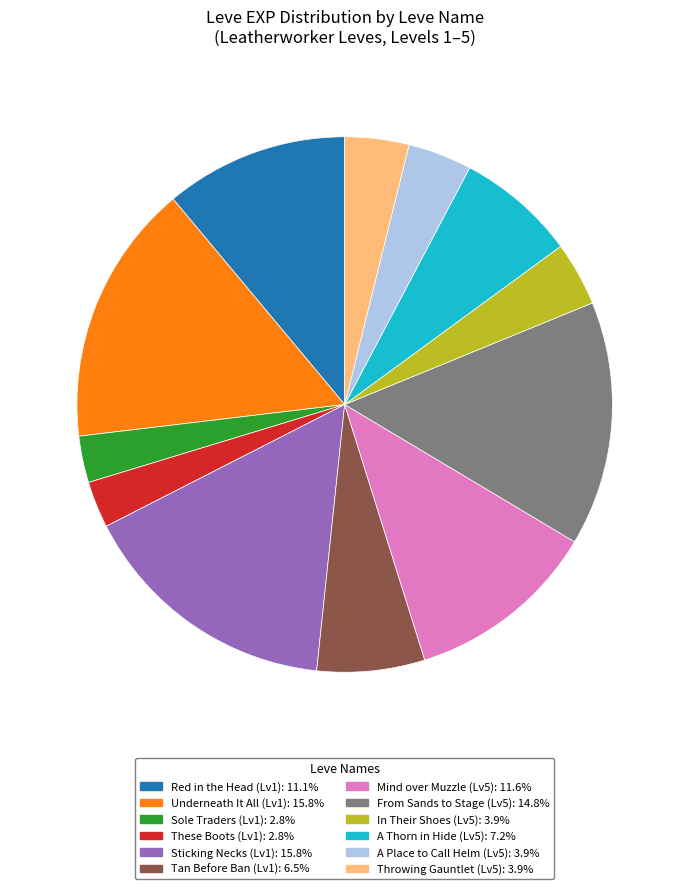

How many slices are in this pie chart?

12